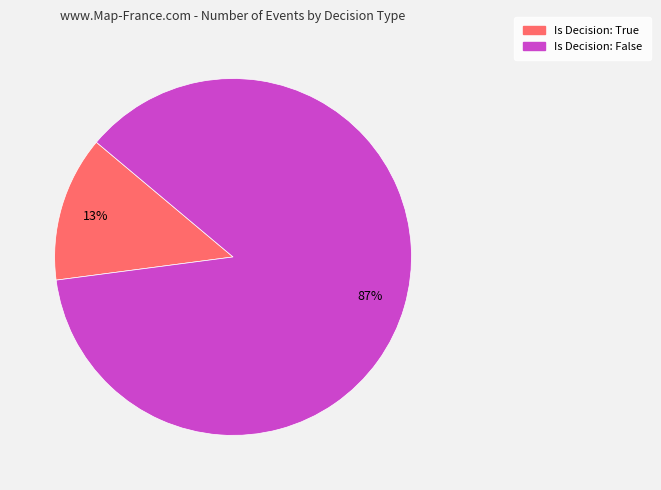

To the nearest percent, what is the difference between the largest and smallest slice percentages?

74%